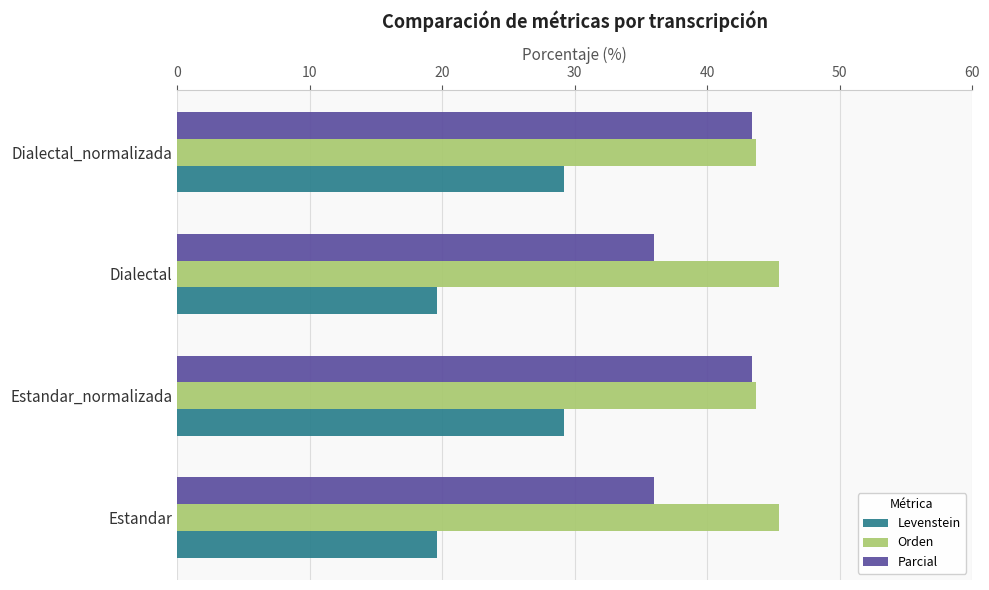

How many distinct data groups are displayed?

3